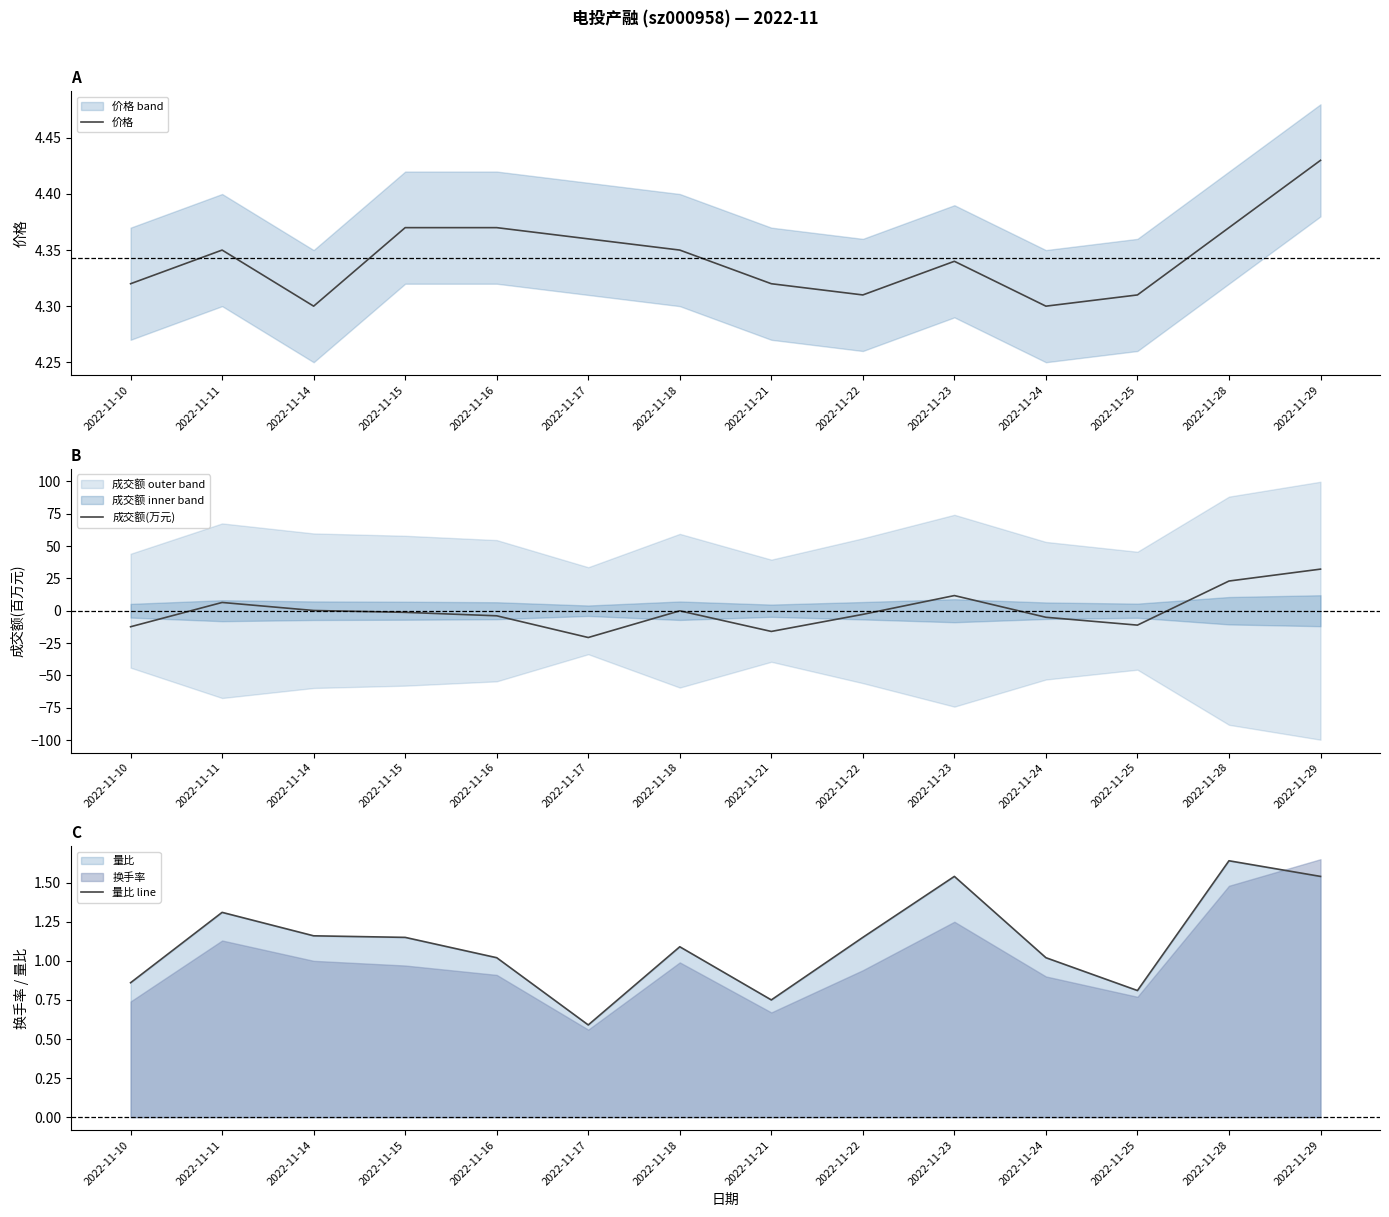

At which category does 成交额(万元) reach its first local peak?

2022-11-11